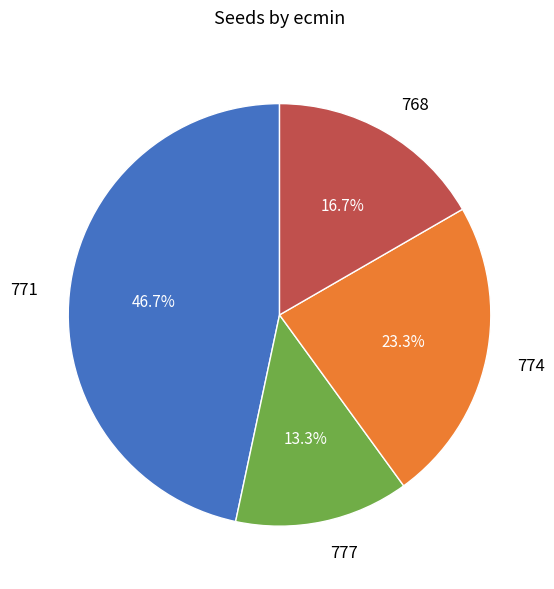

What is the total percentage of 771 and 774?

70.0%